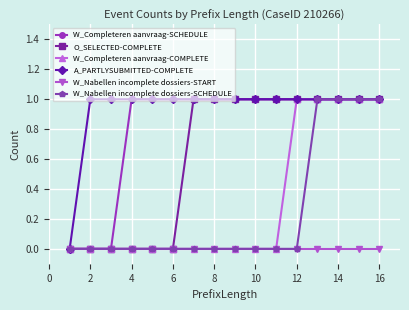

True or false: A_PARTLYSUBMITTED-COMPLETE and W_Nabellen incomplete dossiers-SCHEDULE intersect in this chart.

False